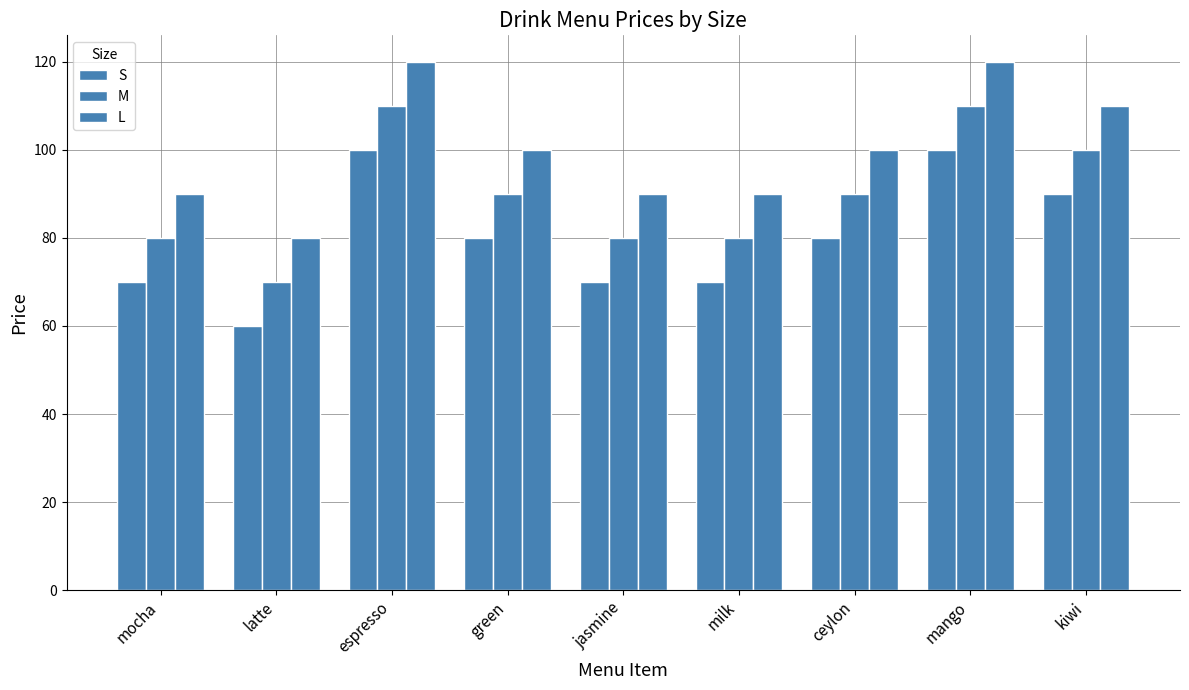

Between espresso and mango, which is larger?

espresso